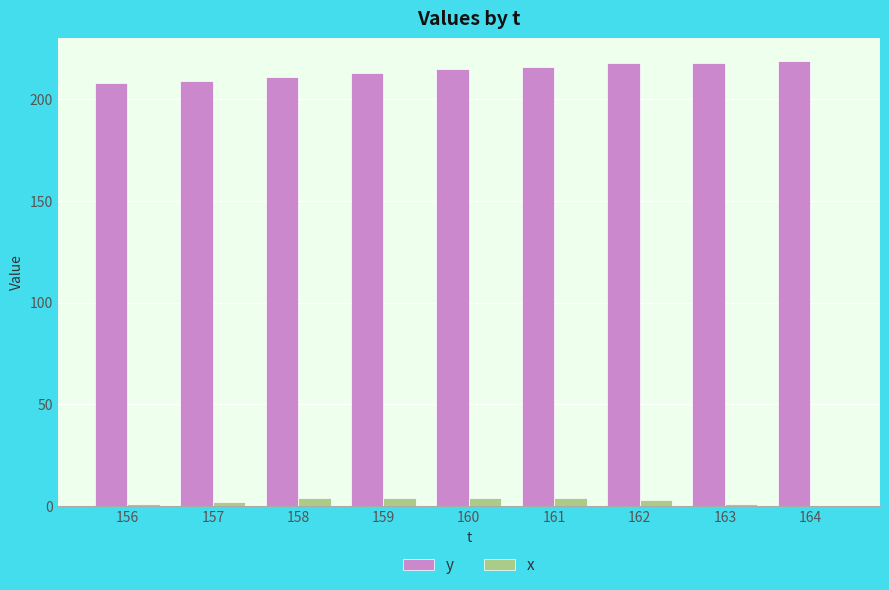

What is the sum of all y values?

1927